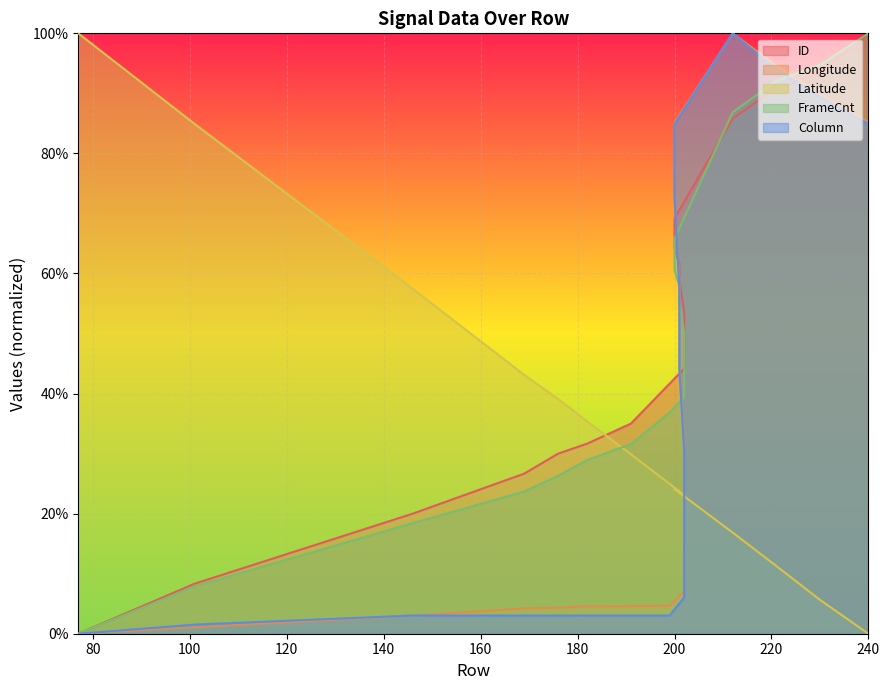

True or false: ID and Longitude cross at least once.

True